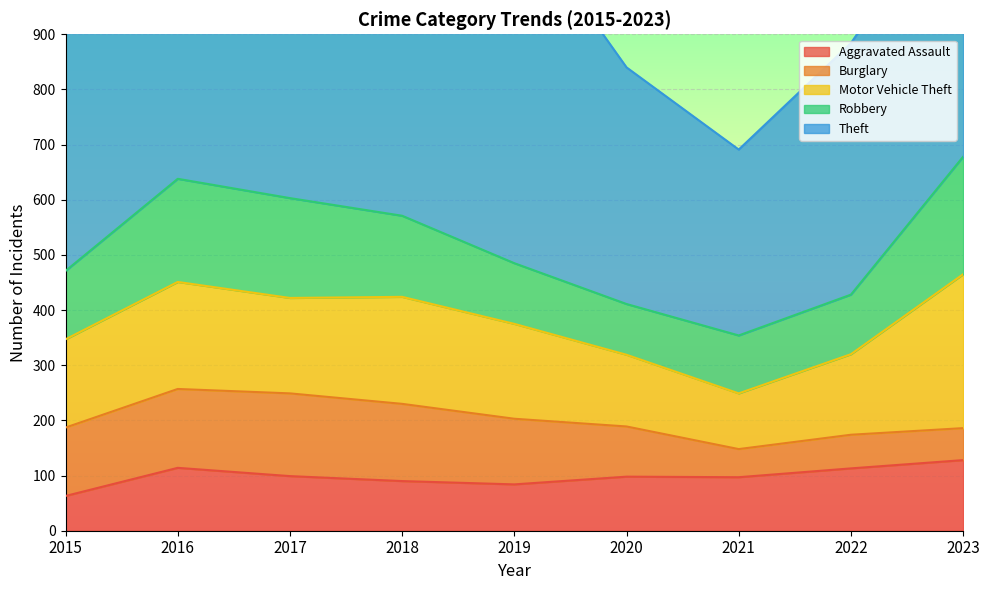

What is the total value across all series at 2019?

1126